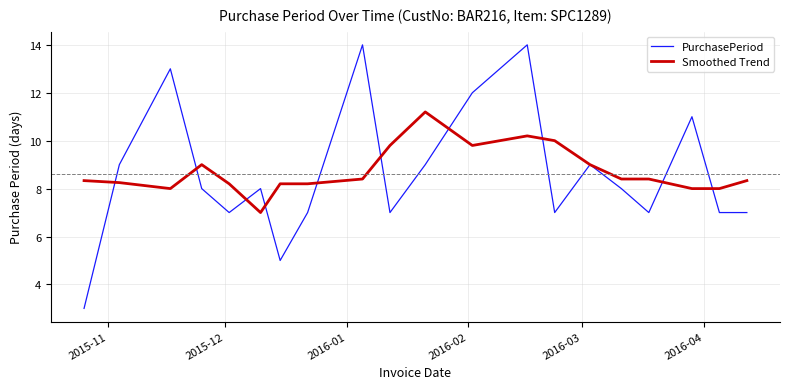

Which series has the widest spread of values?

PurchasePeriod